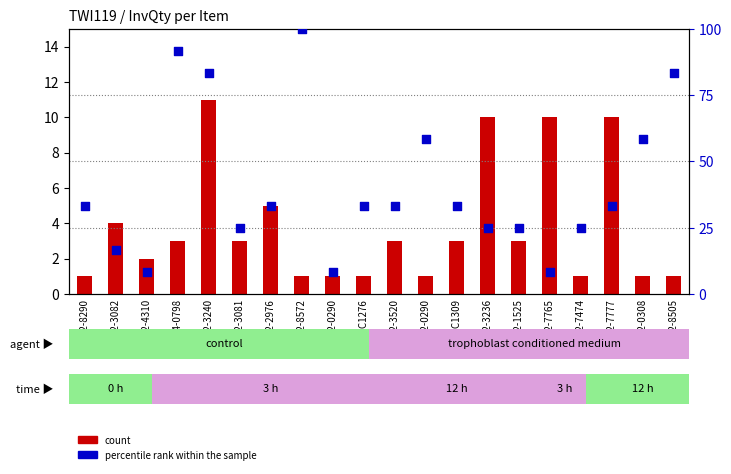

Which series reaches the minimum Y coordinate?

count